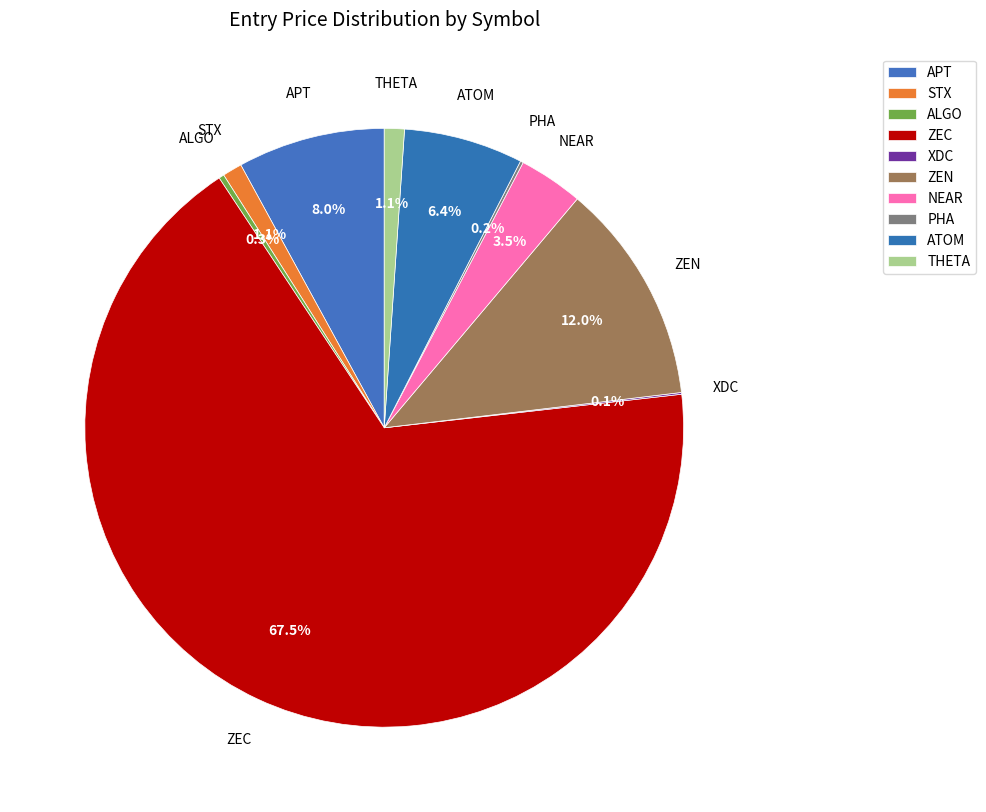

What is the change in value from ZEN to THETA?

-6.8